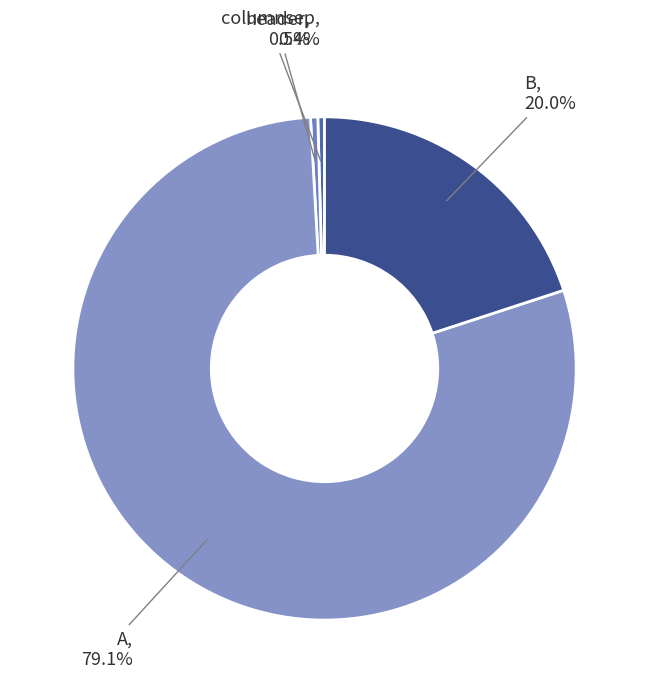

Which slice is the smallest?

columnsep